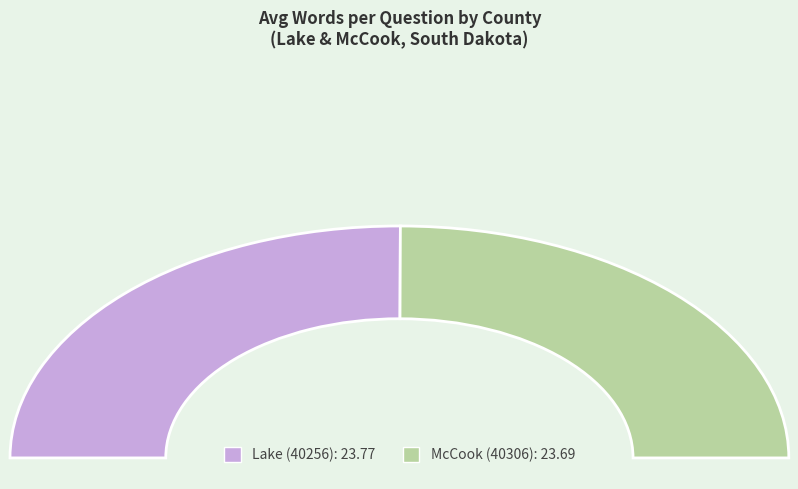

Between Lake (40256) and McCook (40306), which is larger?

Lake (40256)